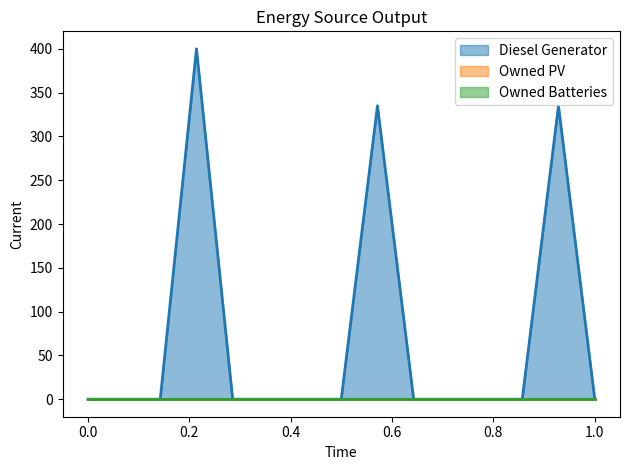

True or false: Owned Batteries and Diesel Generator intersect in this chart.

False